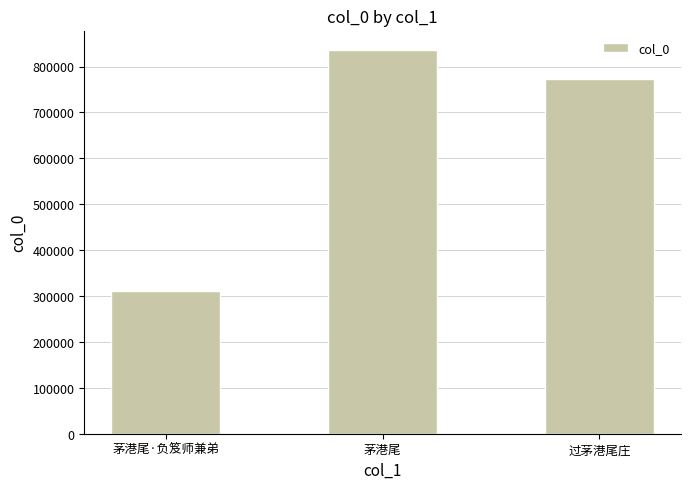

Rank the categories by value from highest to lowest.

茅港尾, 过茅港尾庄, 茅港尾·负笈师兼弟